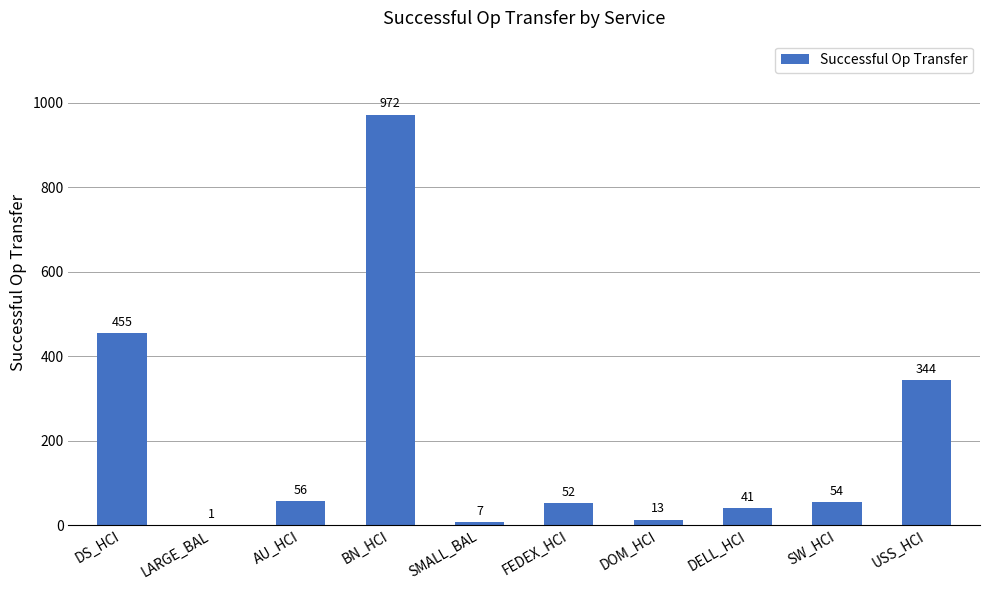

Reading right to left, what are all the values shown in this chart?

USS_HCI=344	SW_HCI=54	DELL_HCI=41	DOM_HCI=13	FEDEX_HCI=52	SMALL_BAL=7	BN_HCI=972	AU_HCI=56	LARGE_BAL=1	DS_HCI=455